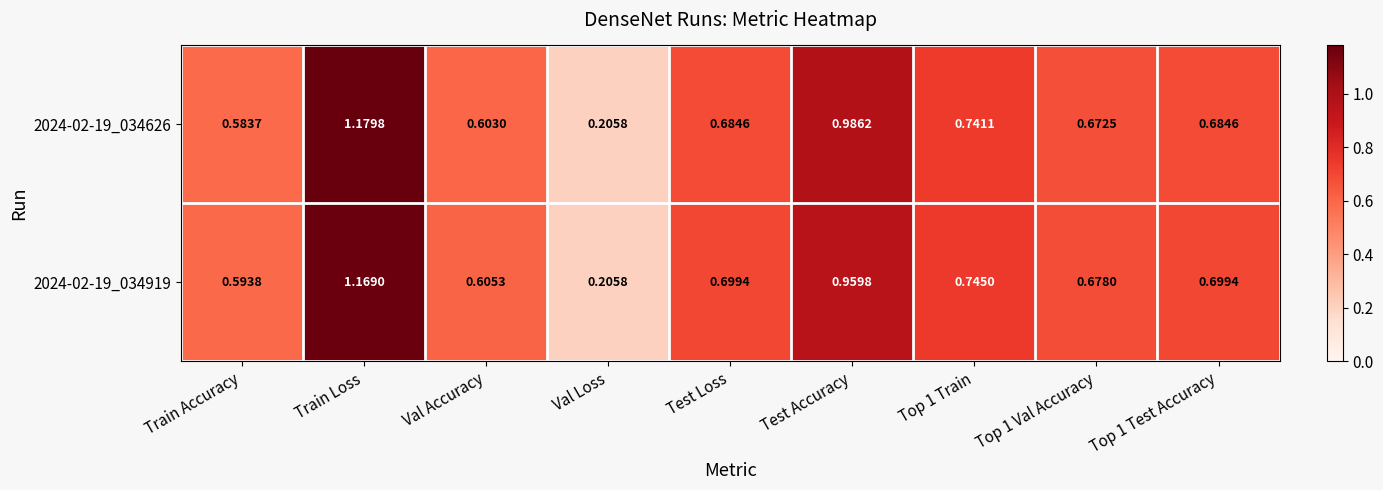

Which label corresponds to the largest value in the chart?

Train Loss